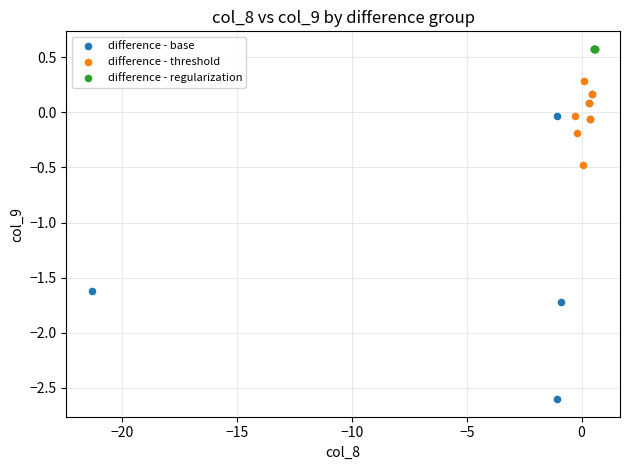

Which series contains the lowest Y value?

difference - base